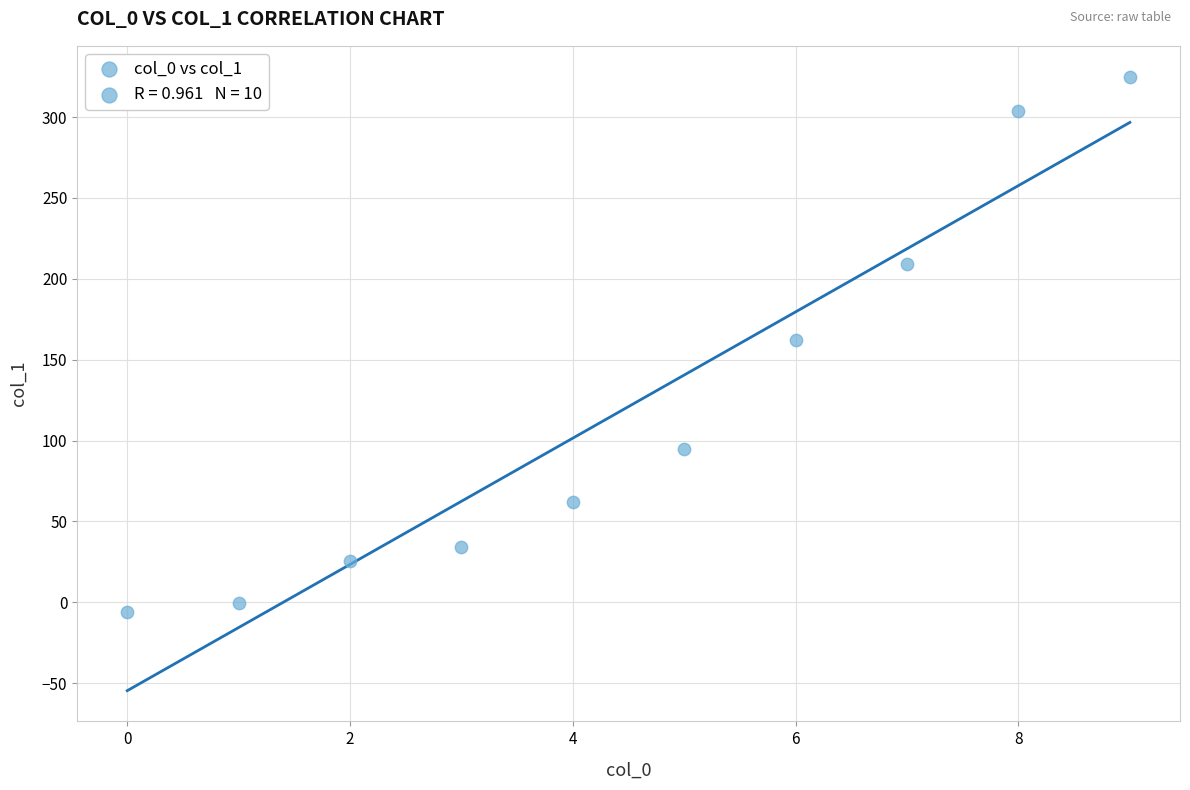

What is the range of Y values (max minus min)?

331.0